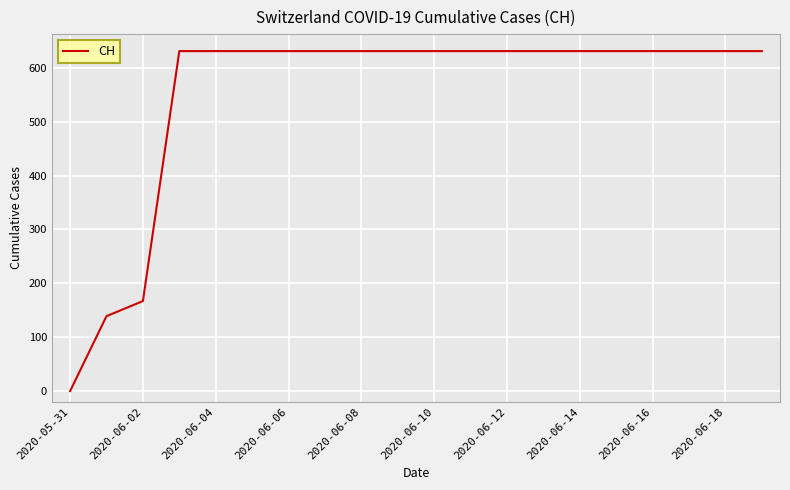

What is the greatest value displayed?

631